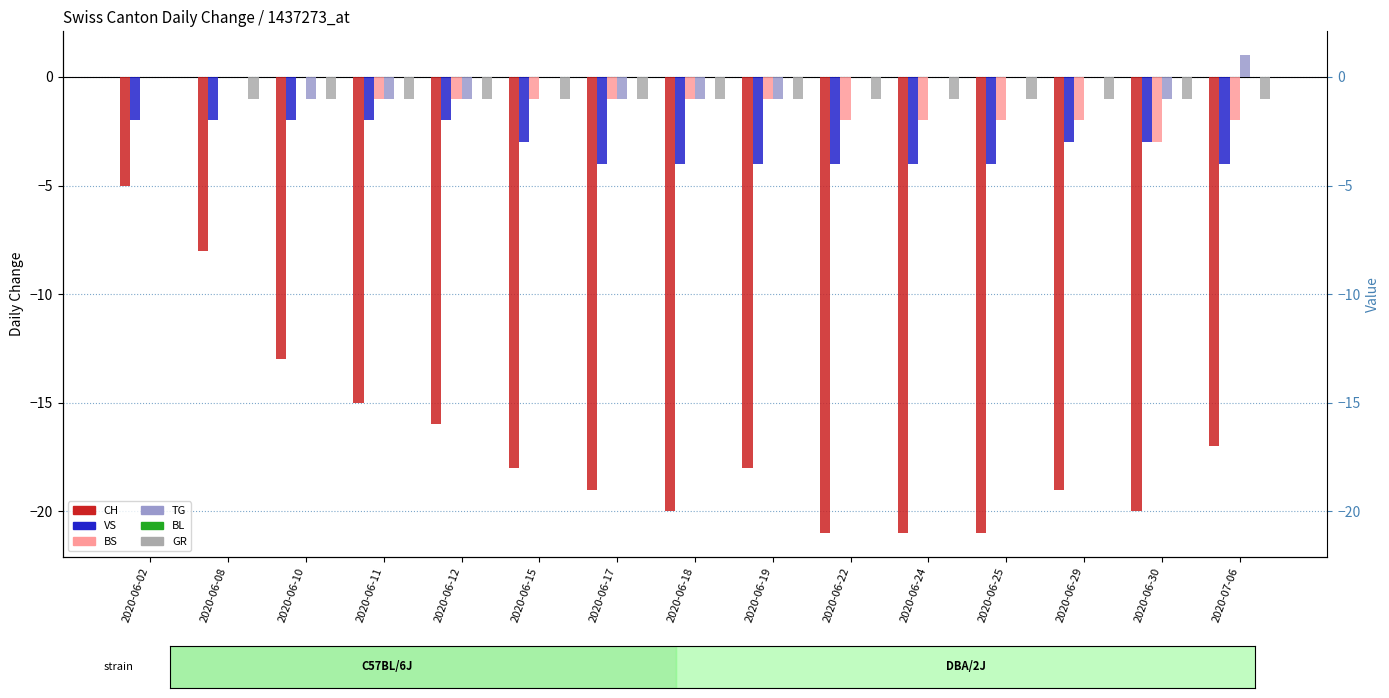

Count the number of data series in this chart.

6